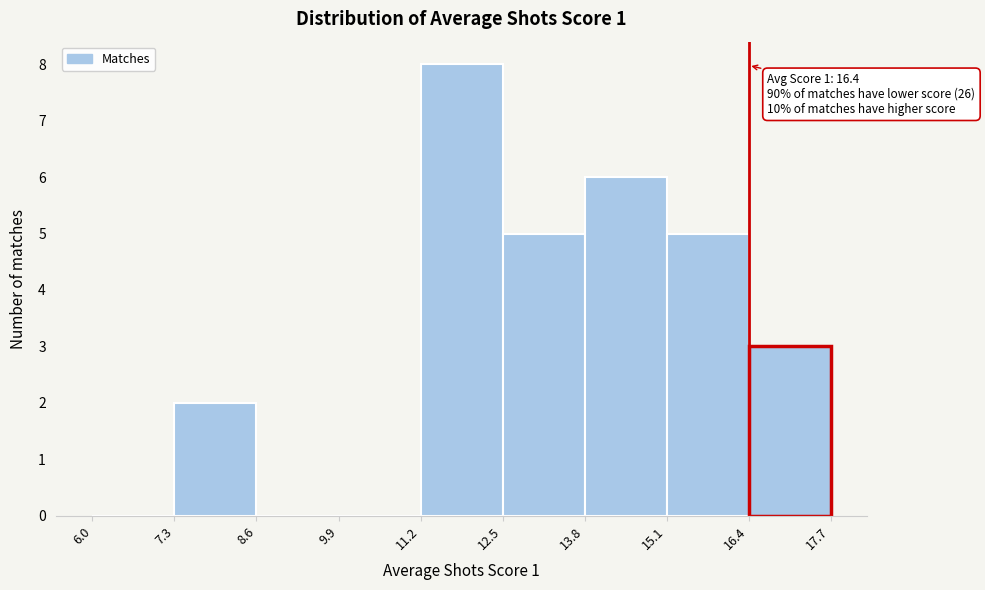

Which range on the x-axis has the tallest bar?

11.2 to 12.5